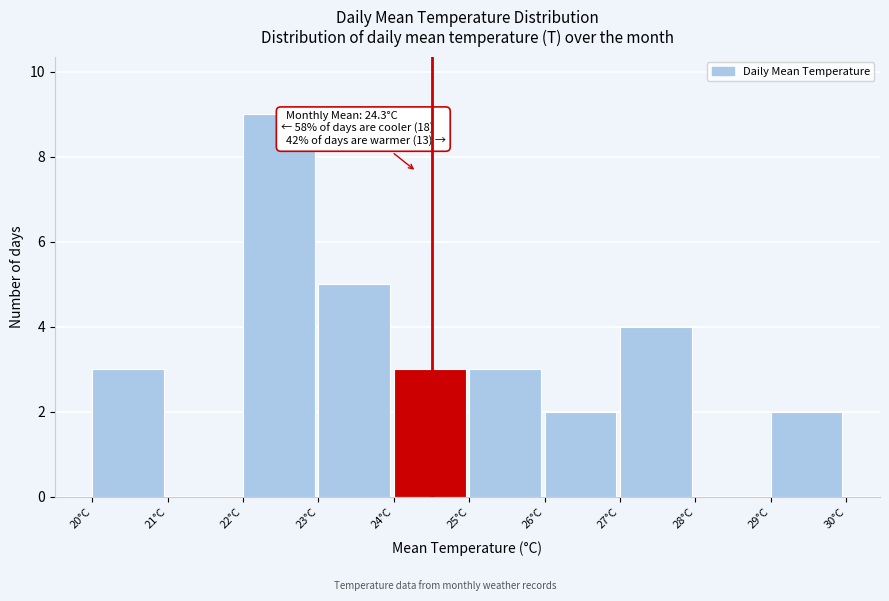

Over which range of the x-axis is the bar tallest?

22 to 23